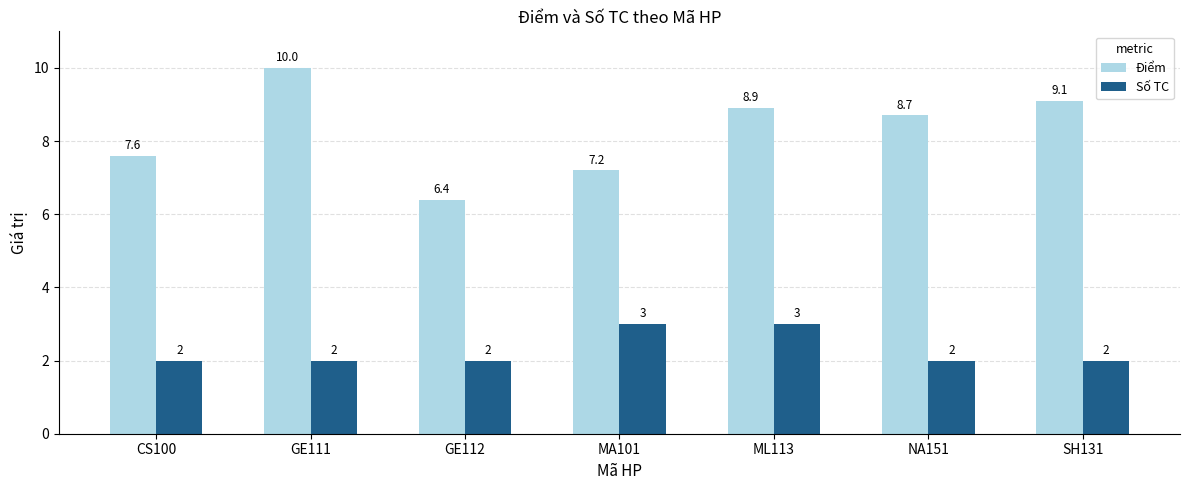

Where does the Điểm series first go above 8?

GE111